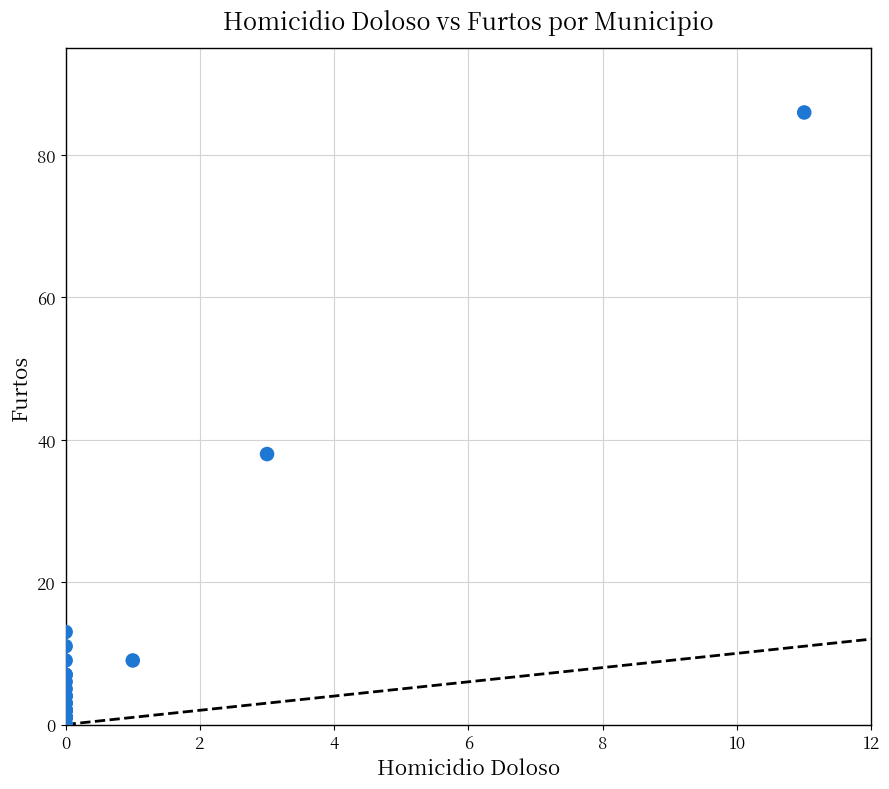

What Y value in the scatter plot is closest to 43?

38